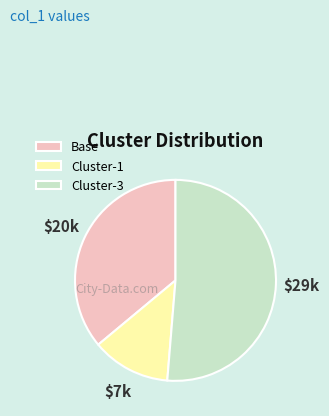

Rank the categories by value from lowest to highest.

Cluster-1, Base, Cluster-3